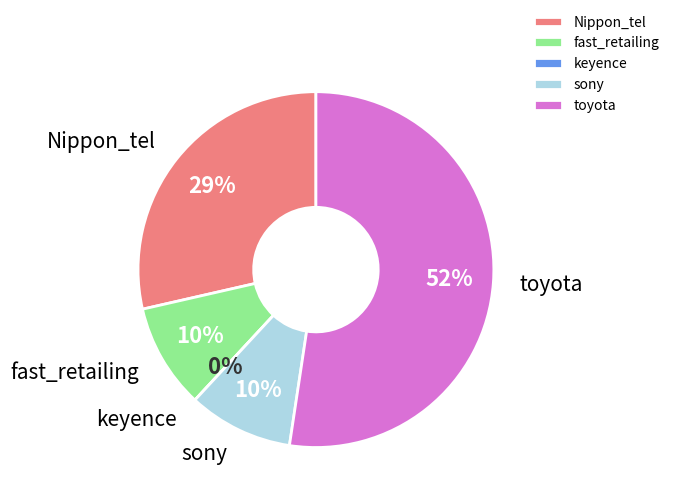

To the nearest percent, what is the combined percentage of fast_retailing and Nippon_tel?

38%